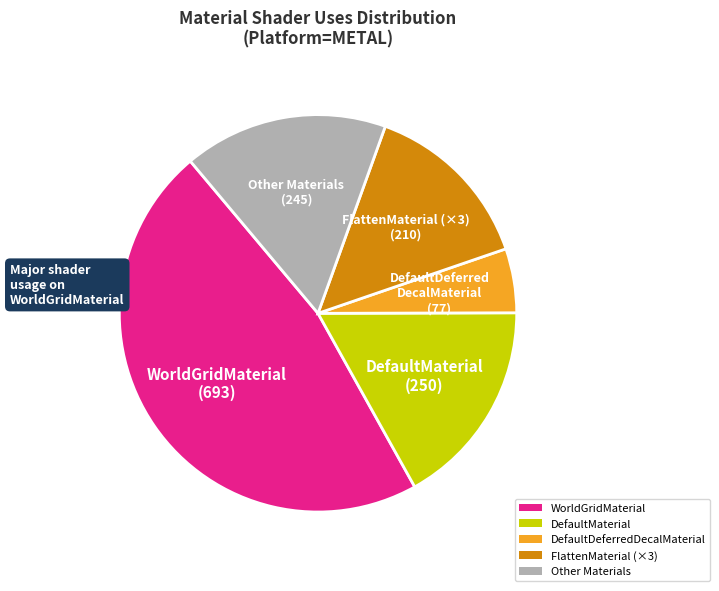

Count the number of slices in the pie.

5